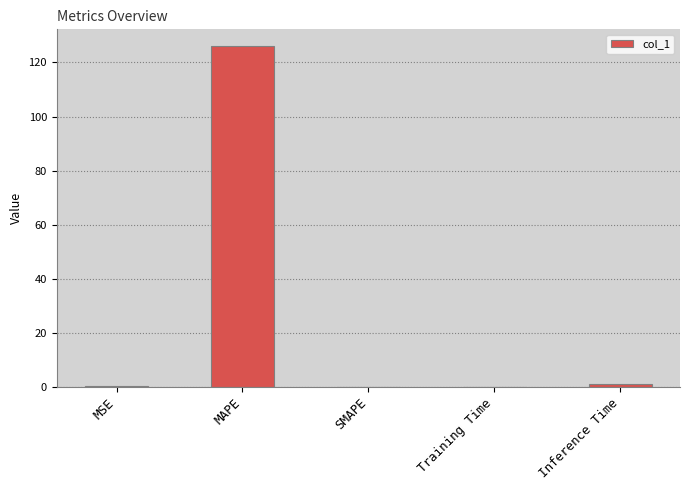

What is the average value?

25.4